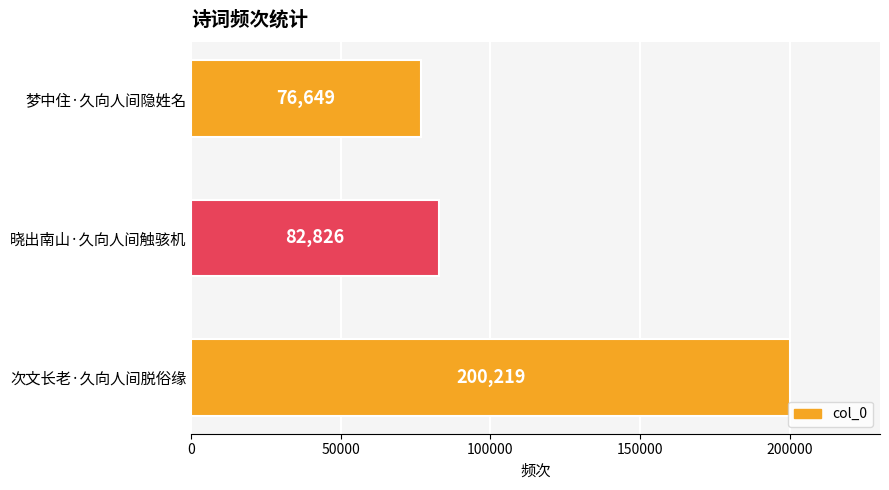

The chart shows a value of 112652 at 梦中住·久向人间隐姓名. True or false?

False